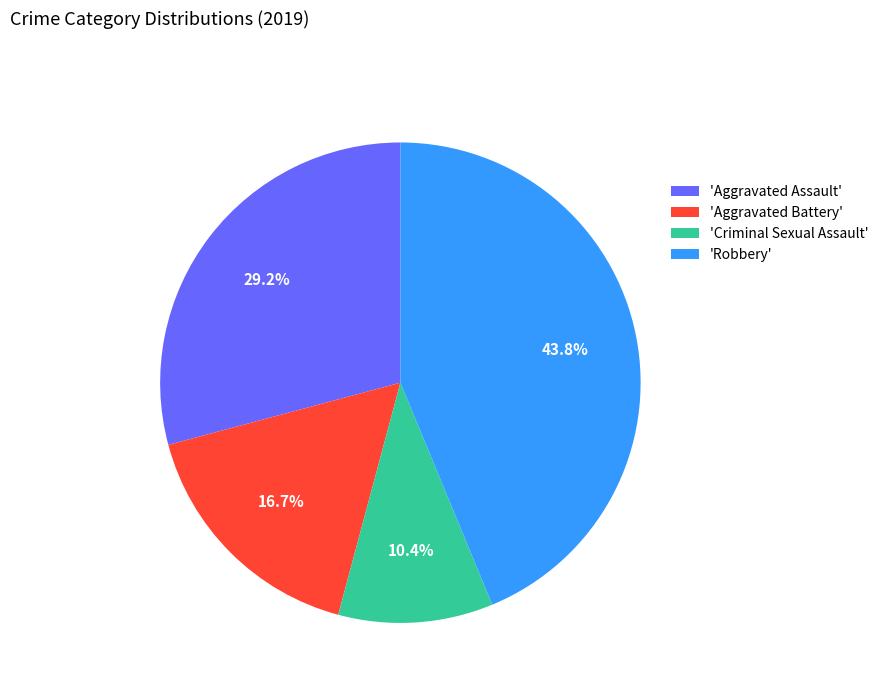

What percentage do 'Aggravated Assault' and 'Criminal Sexual Assault' together represent?

39.6%